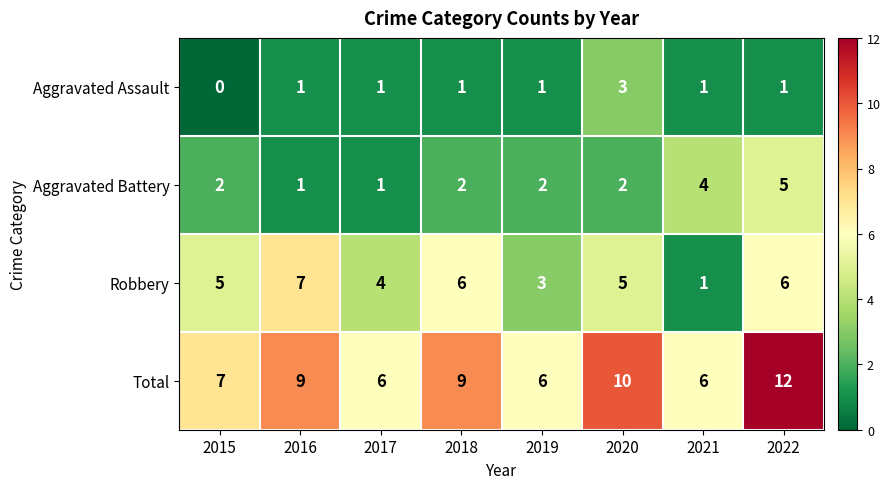

What is the difference between the highest and lowest values at 2017?

5